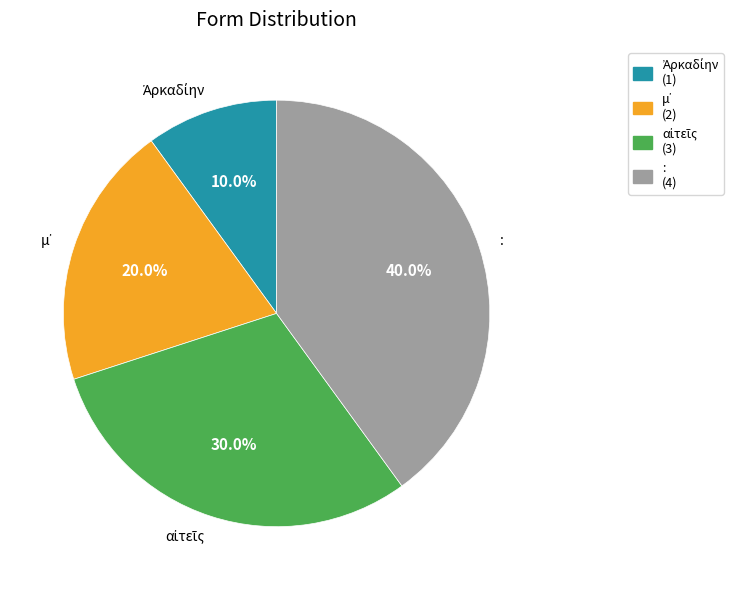

To the nearest percent, what is the average slice percentage?

25%